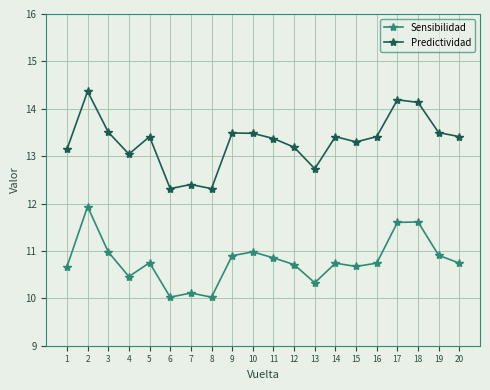

True or false: Predictividad and Sensibilidad cross at least once.

False